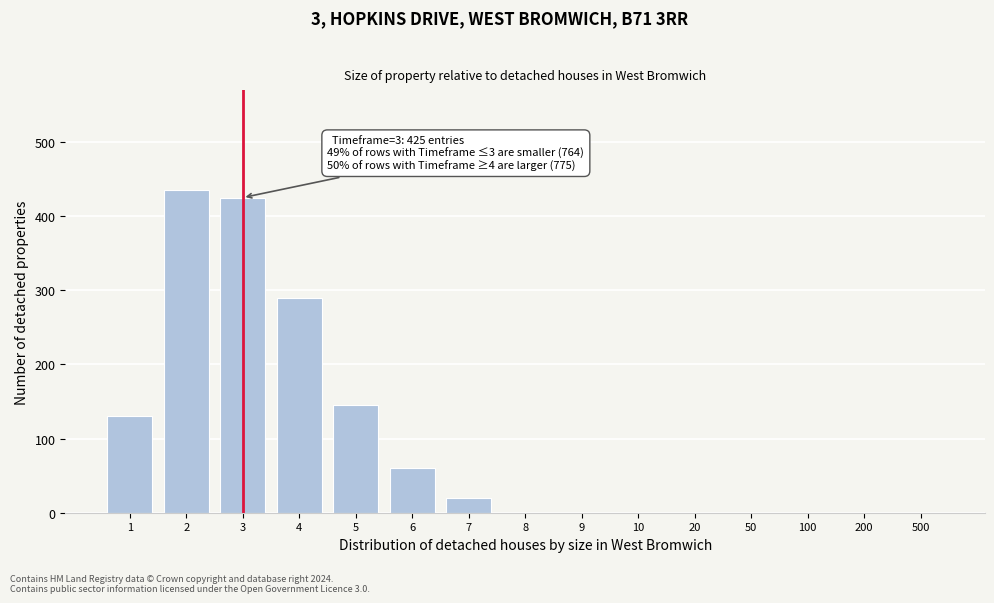

Reading right to left, extract all data points from this chart.

500=0	200=0	100=0	50=0	20=0	10=0	9=0	8=0	7=20	6=60	5=145	4=290	3=425	2=435	1=130